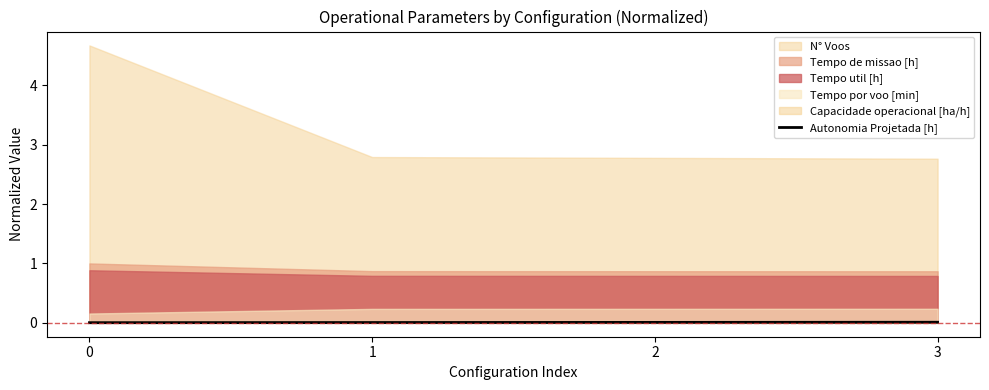

The value at 3 is 0.0. True or false?

True